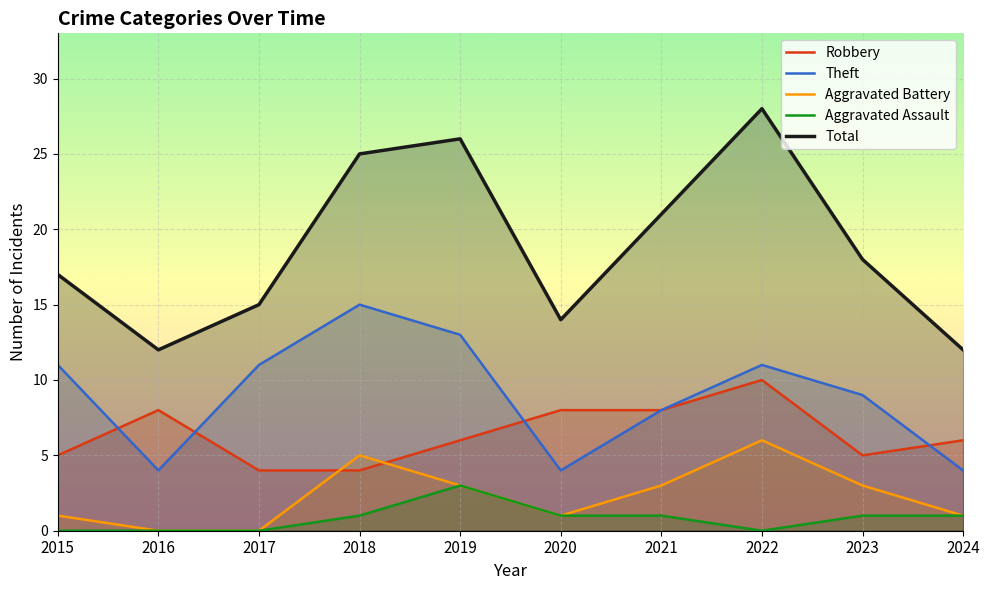

Which series changed the most between 2020 and 2021?

Total